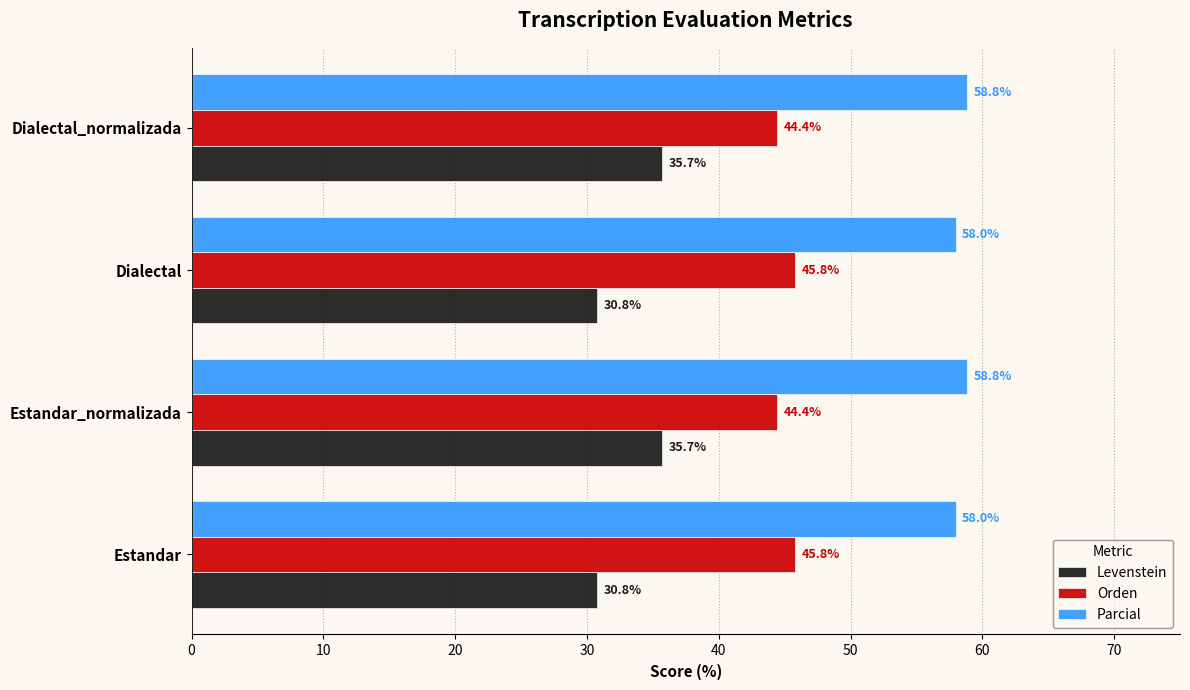

What is the minimum value shown in the chart?

30.8